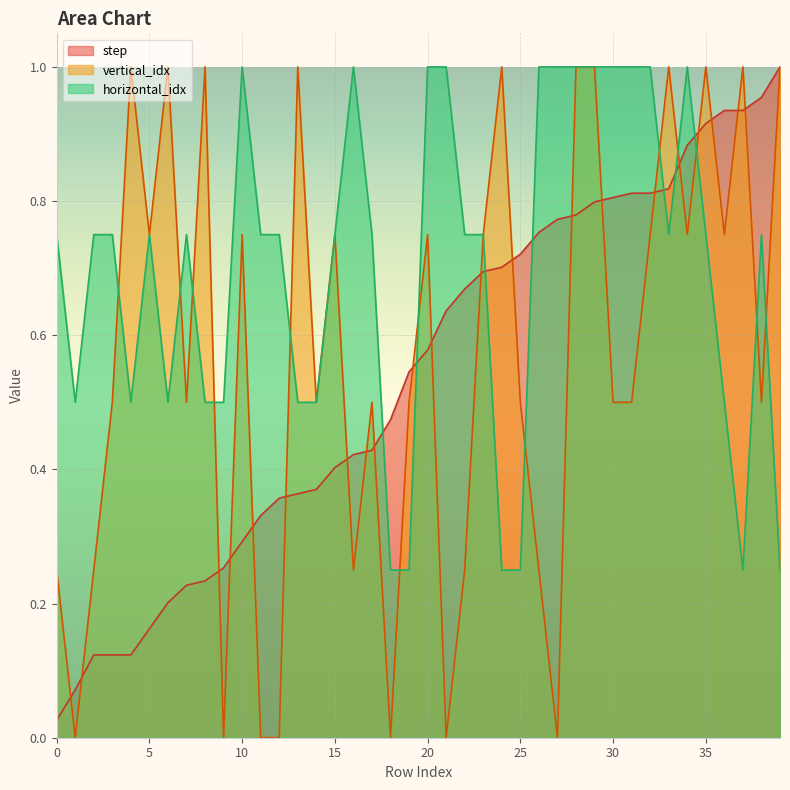

Is it true that horizontal_idx equals 1.0 at 3?

False